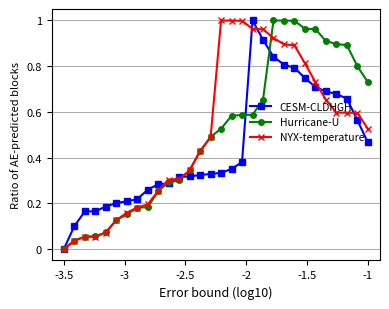

What are all the series names shown in the legend?

CESM-CLDHGH, Hurricane-U, NYX-temperature